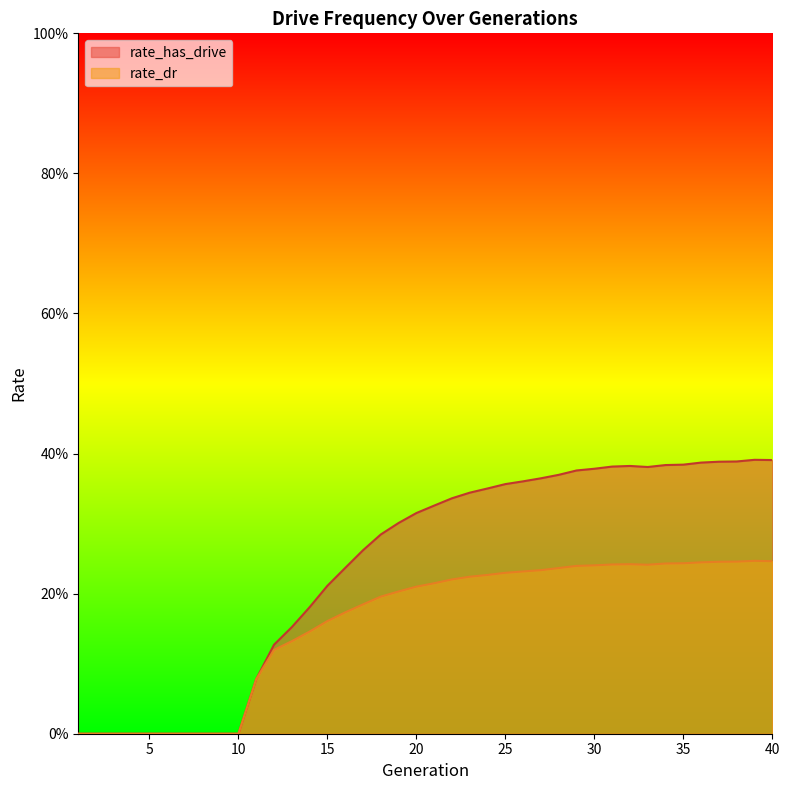

What is the sum of the rate_has_drive values at 12 and 13?

0.3